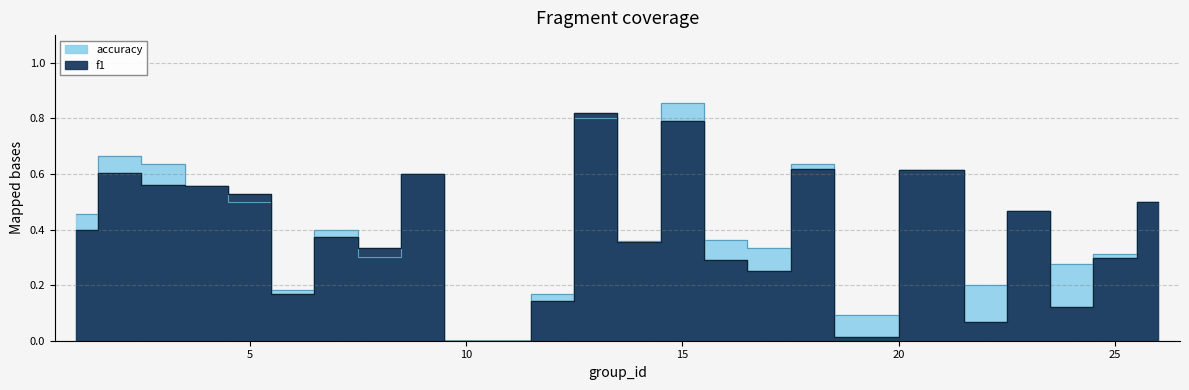

Which series has the largest range (max minus min)?

accuracy